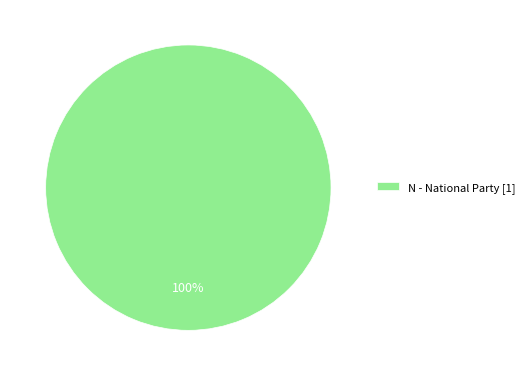

Which category accounts for the majority?

N - National Party [1]